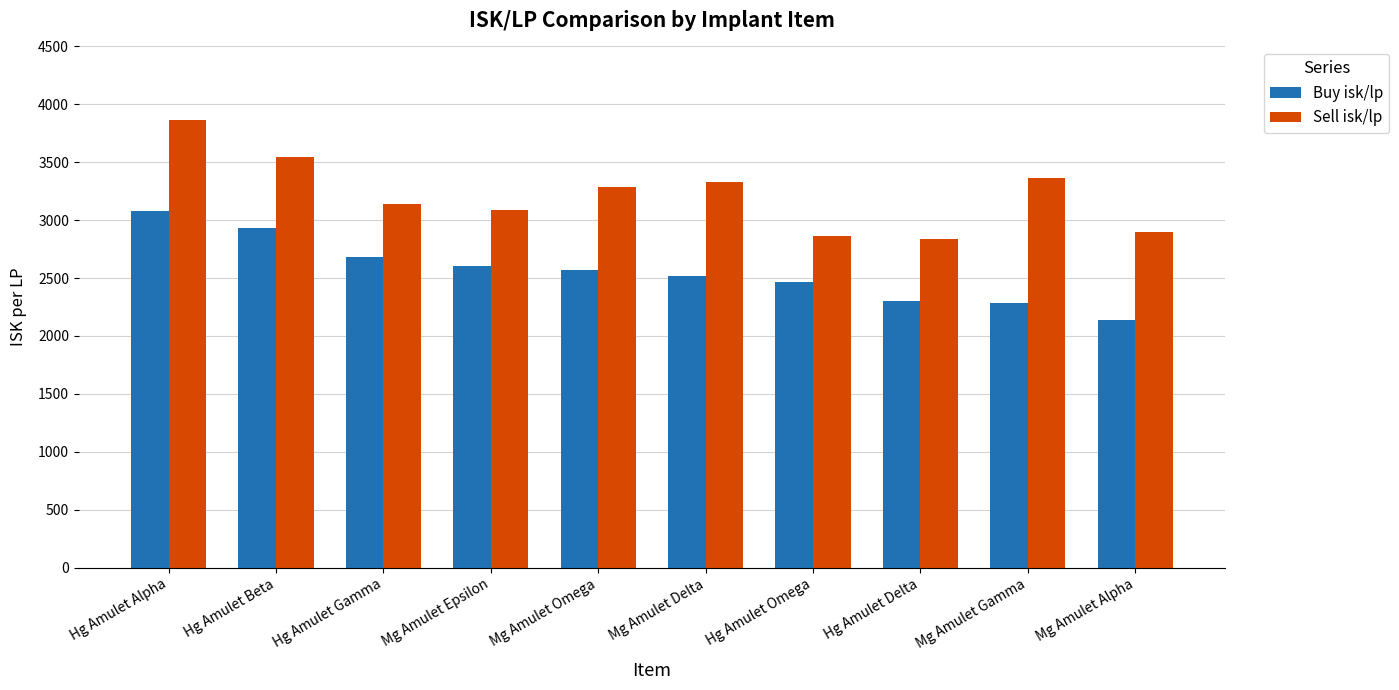

What is the label of the 1st bar from the left?

Hg Amulet Alpha